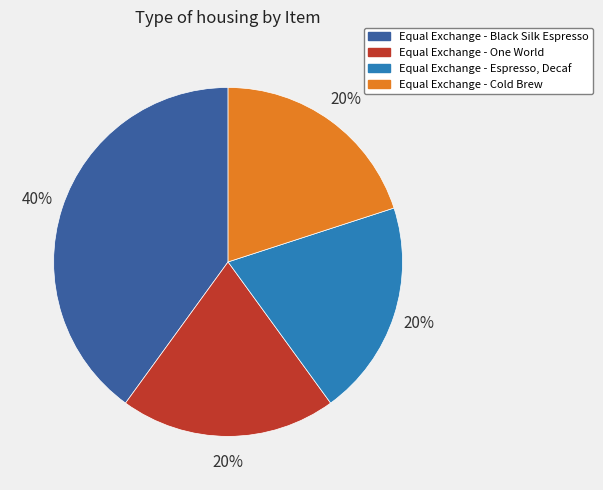

To the nearest percent, what is the combined percentage of Equal Exchange - Black Silk Espresso and Equal Exchange - Cold Brew?

60%